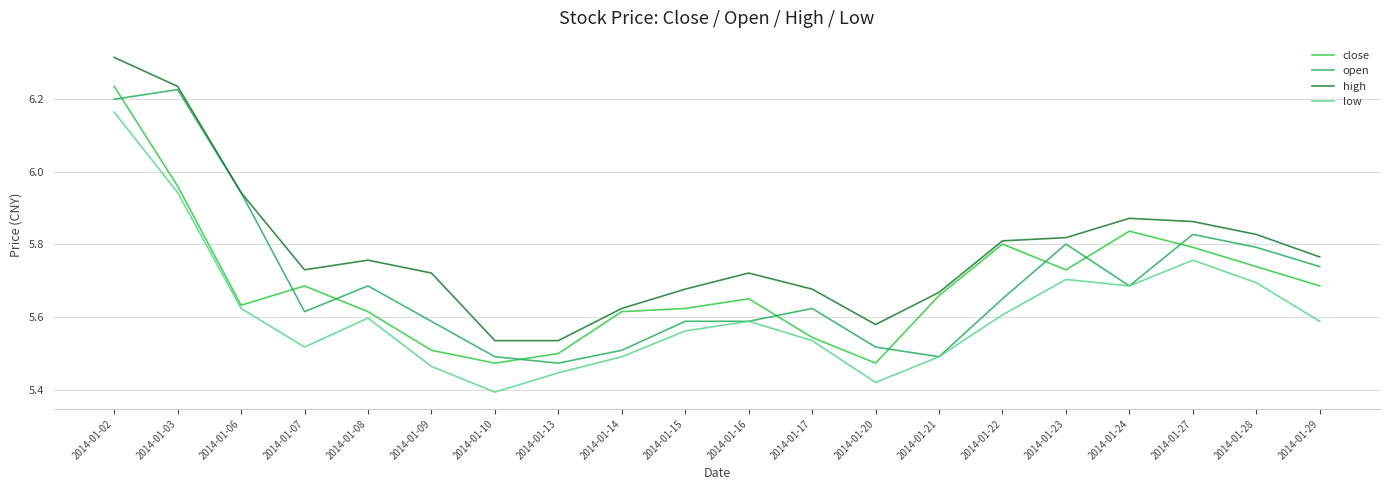

What is the spread (max minus min) of values at 2014-01-03?

0.3